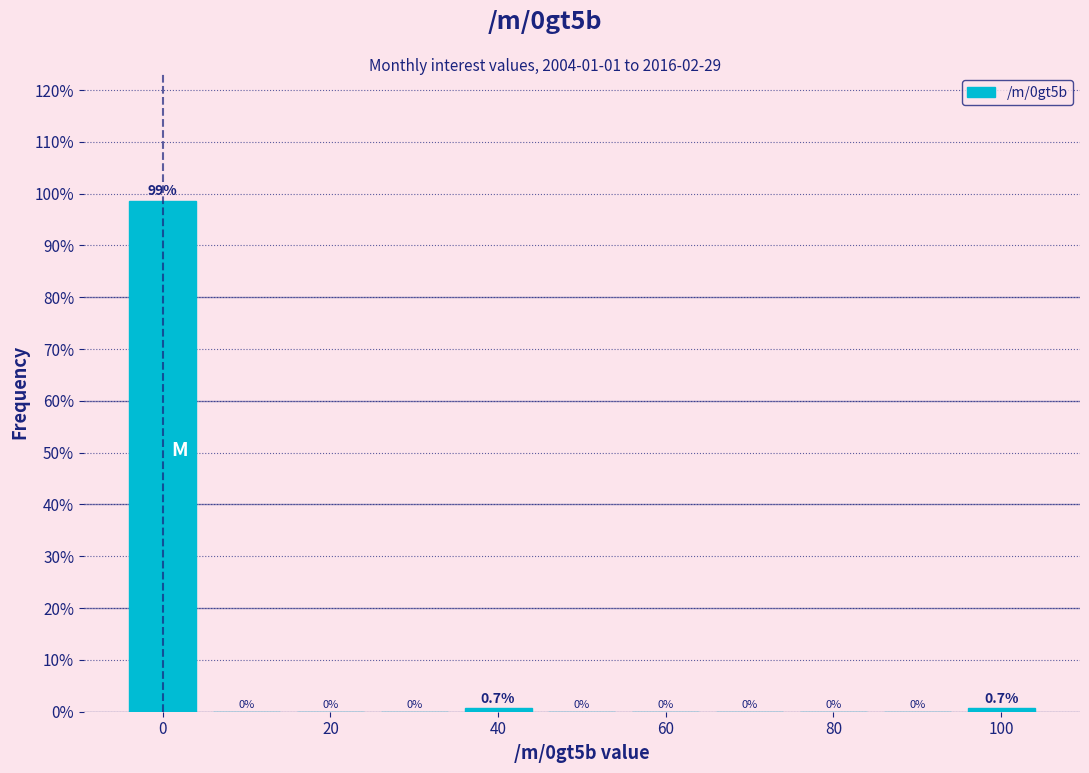

Reading left to right, transcribe this chart: for each bar, give the range it covers on the x-axis and its height. The bar edges are not printed on the chart, so give them approximately, as read against the axis.

-5 to 5: 98.6
5 to 15: 0.0
15 to 25: 0.0
25 to 35: 0.0
35 to 45: 0.7
45 to 55: 0.0
55 to 65: 0.0
65 to 75: 0.0
75 to 85: 0.0
85 to 95: 0.0
95 to 105: 0.7